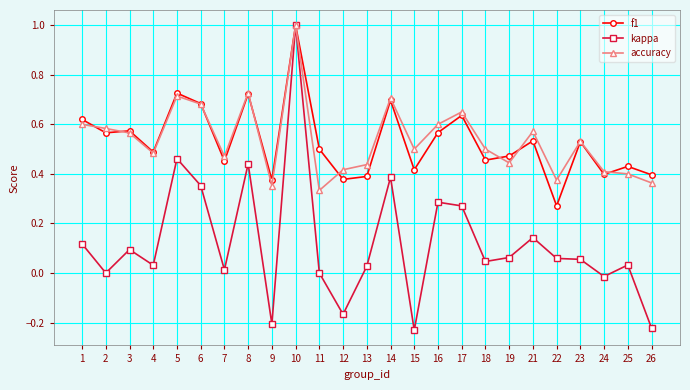

Count the number of data series in this chart.

3